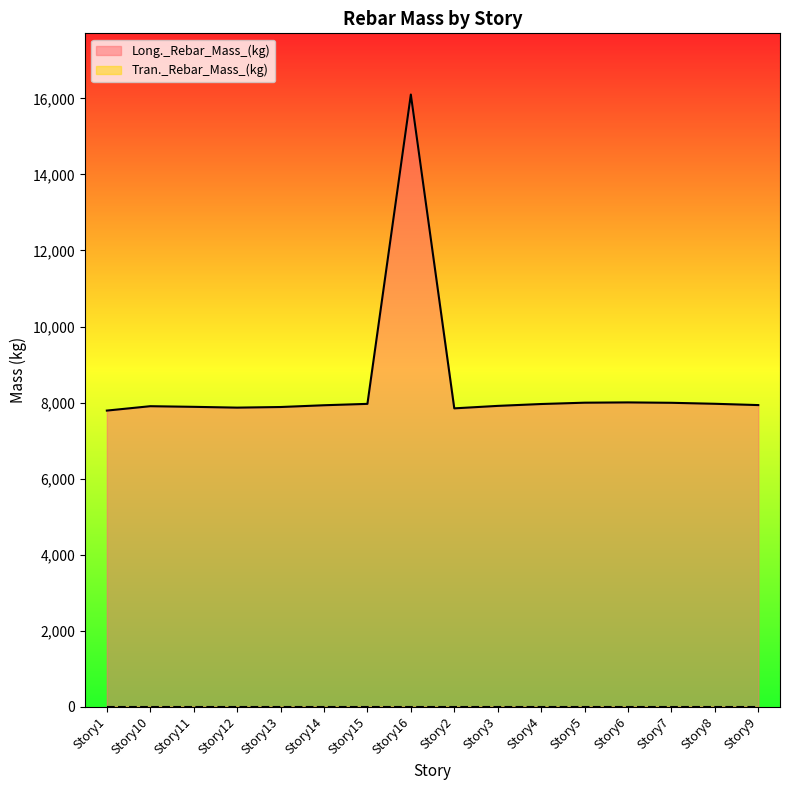

Does the chart display data point markers on the line(s)?

No